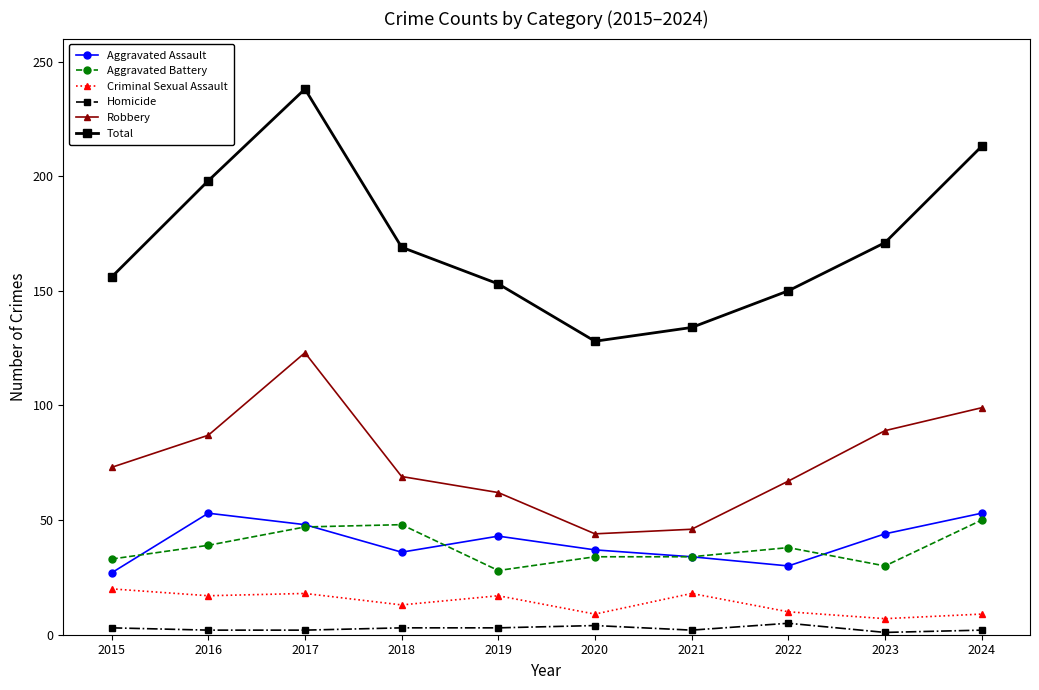

True or false: Criminal Sexual Assault and Total cross at least once.

False